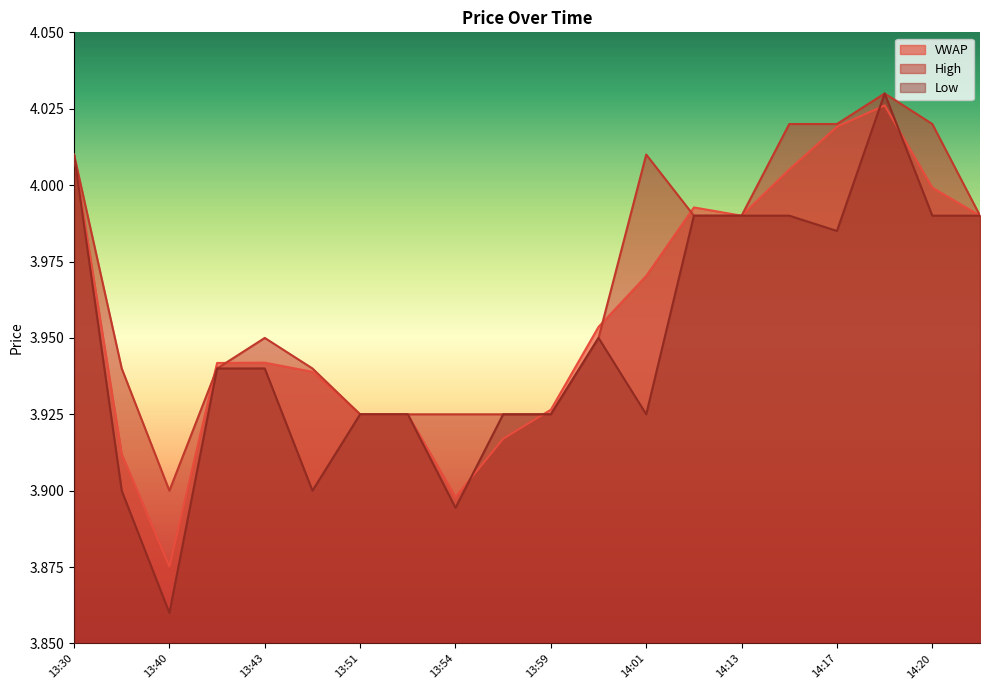

What position from the right is 13:51?

14